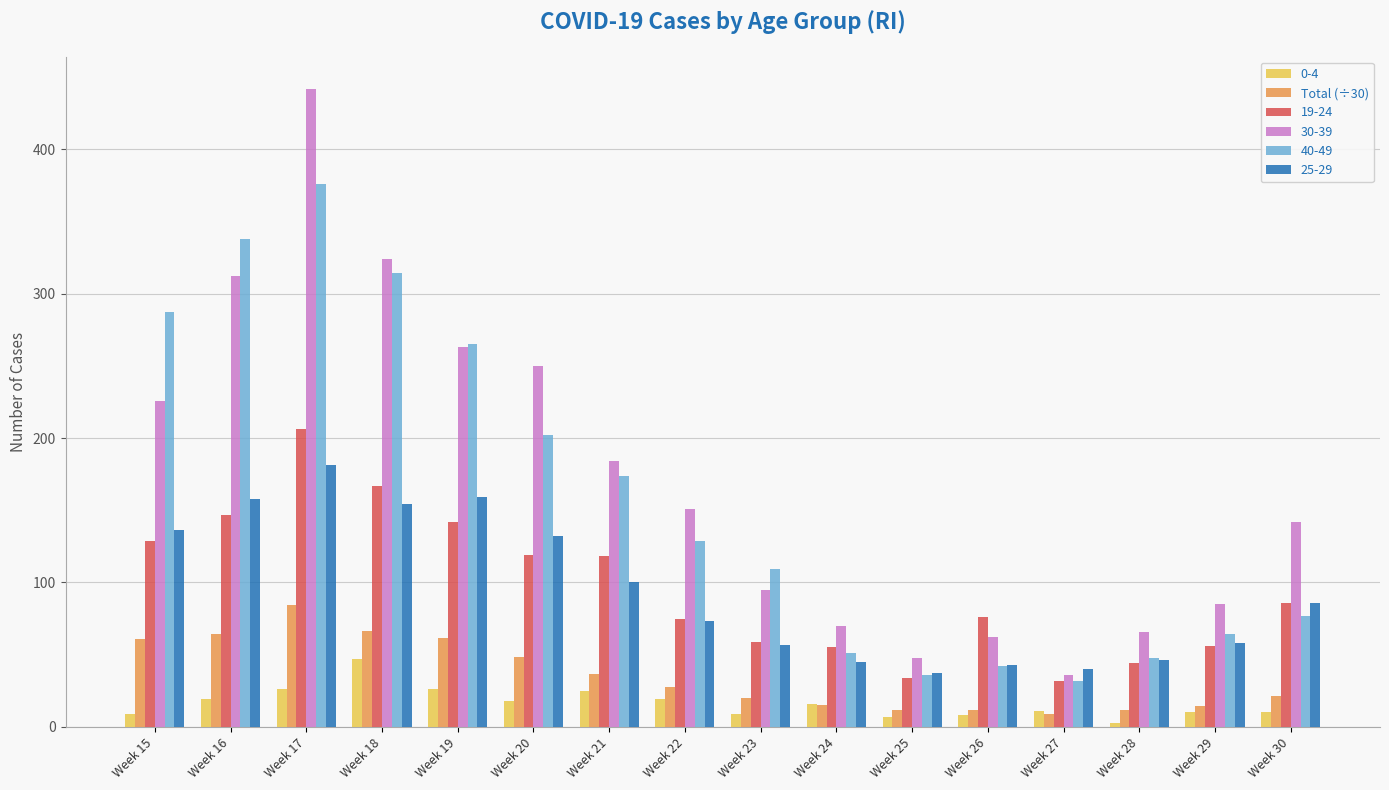

List the series in order of their peak value, highest first.

30-39, 40-49, 19-24, 25-29, Total (÷30), 0-4